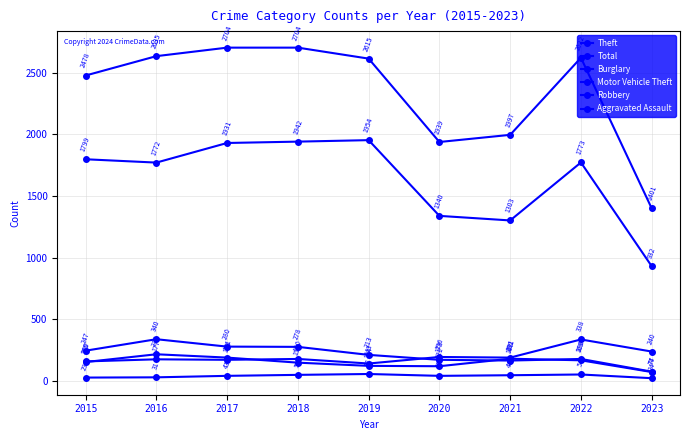

Which has a higher value, 2023 or 2017?

2017